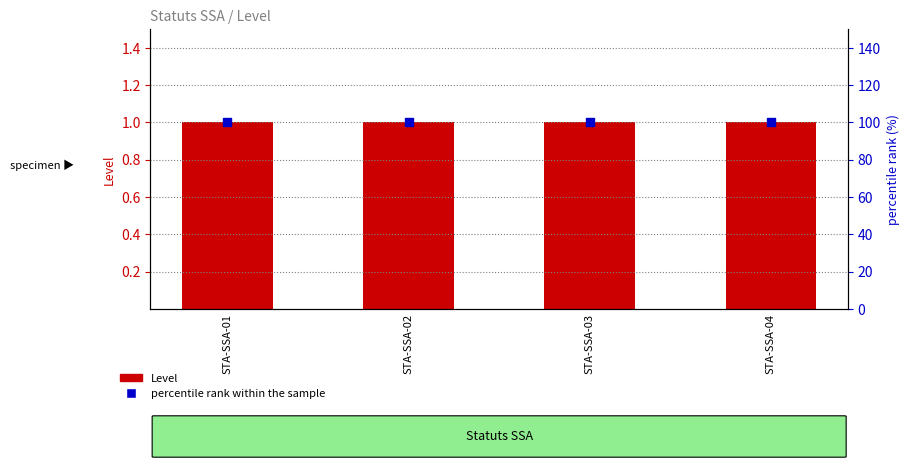

What are all the series names shown in the legend?

Level, percentile rank within the sample